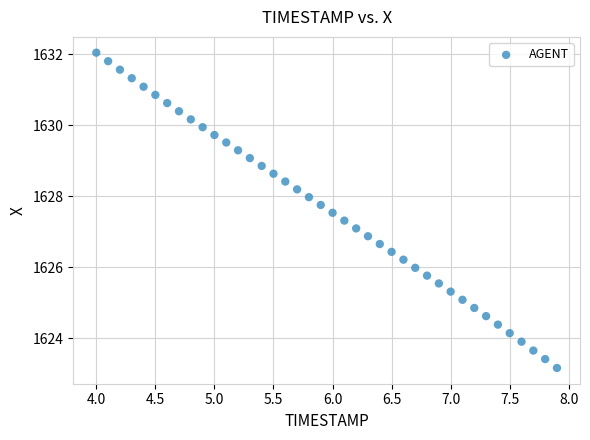

What is the range of Y values (max minus min)?

8.9